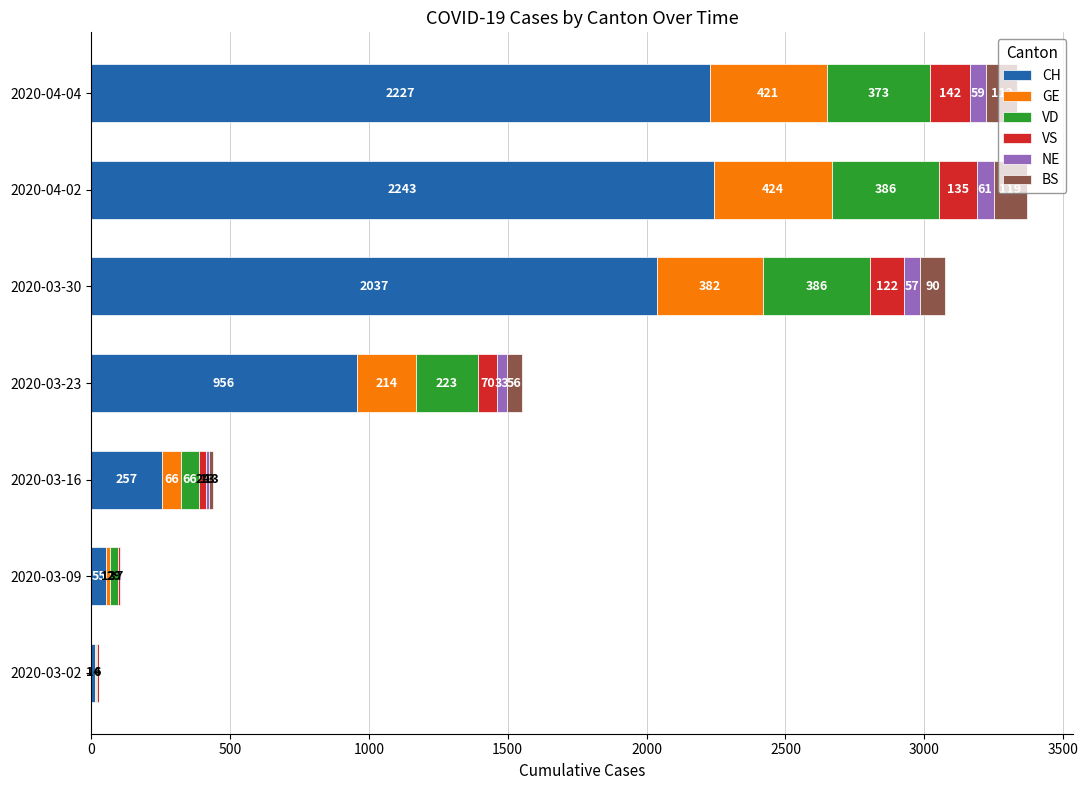

What are all the series names shown in the legend?

CH, GE, VD, VS, NE, BS